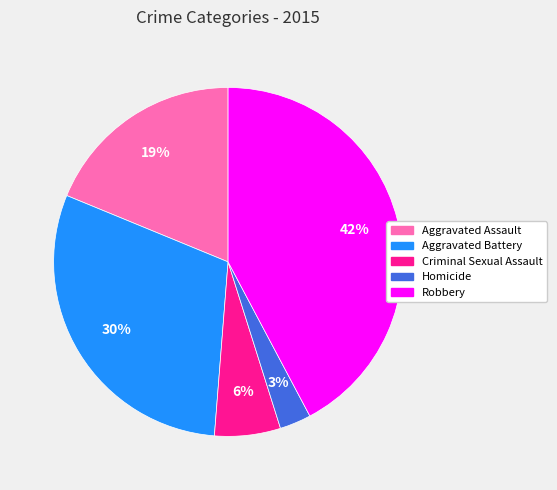

To the nearest percent, what is the difference between the largest and smallest slice percentages?

39%